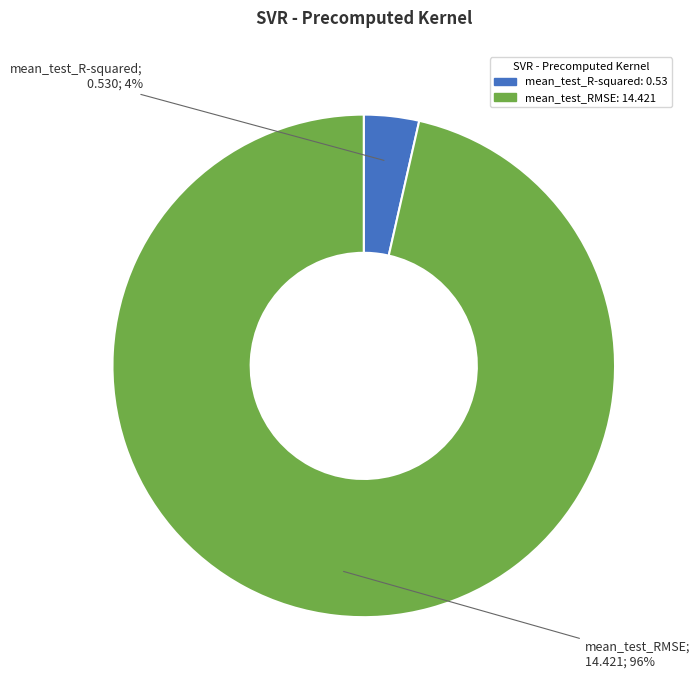

To the nearest percent, what portion does mean_test_RMSE represent?

96%